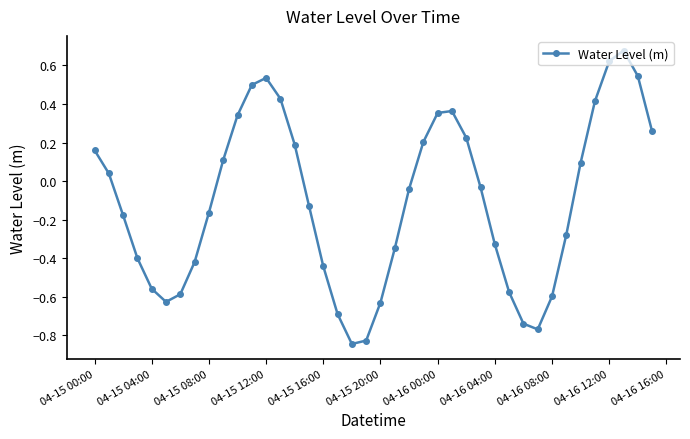

How many negative values are there?

22